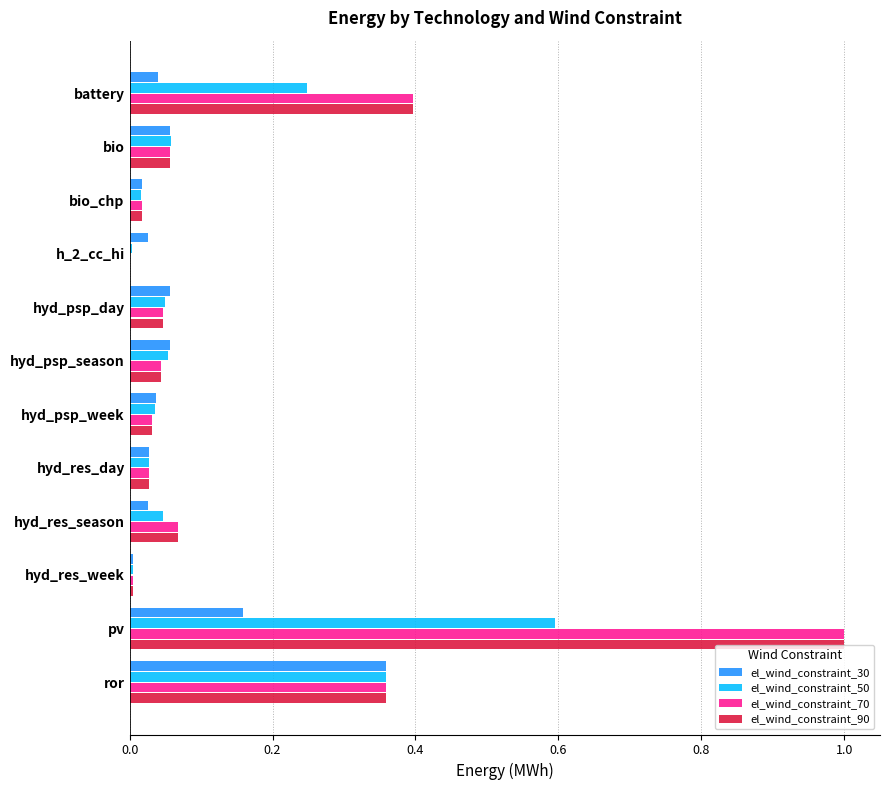

Is it true that el_wind_constraint_90 equals -0.3 at h_2_cc_hi?

False